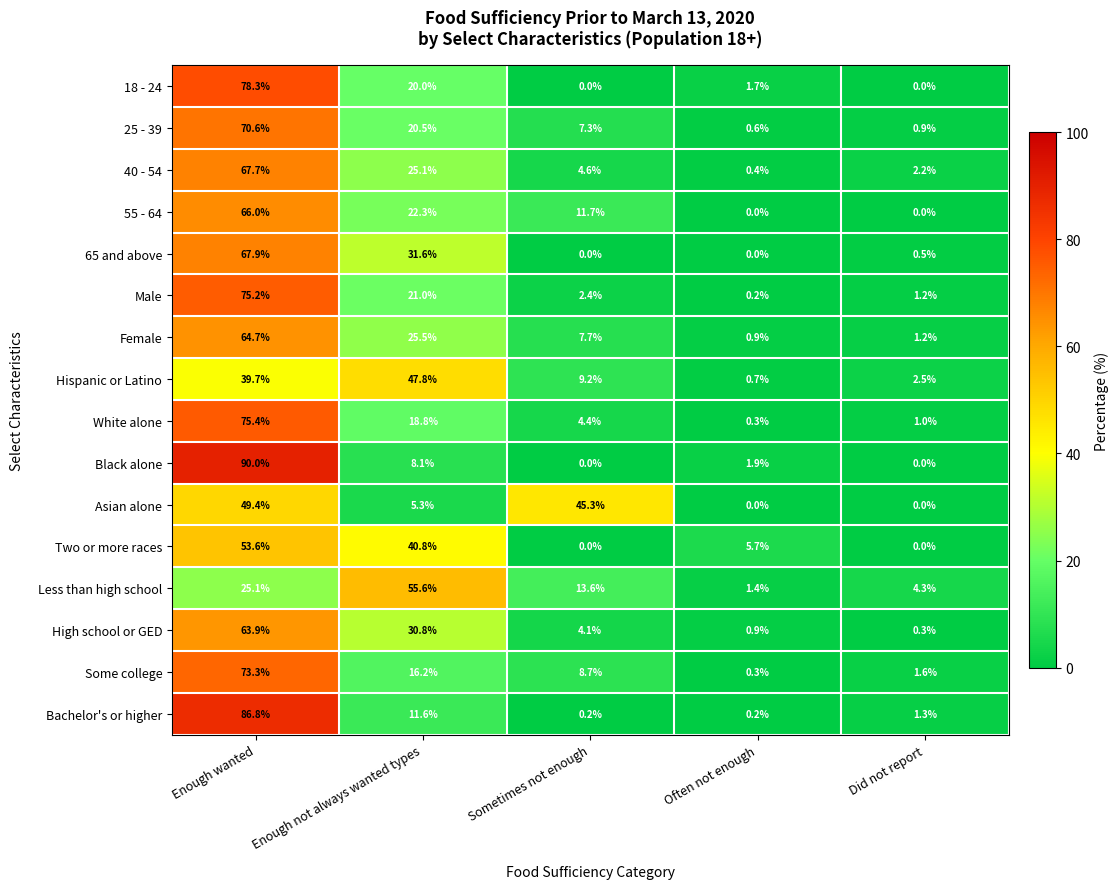

What is the difference between the maximum and minimum values in the Black alone series?

90.0